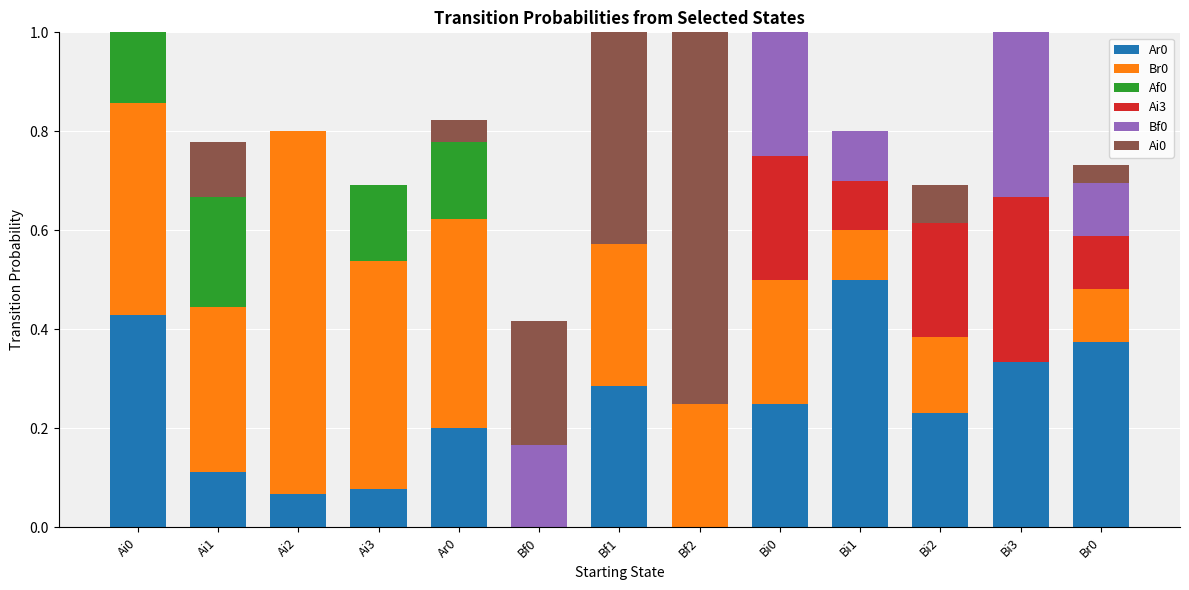

At which label does Ar0 reach its peak?

Bi1